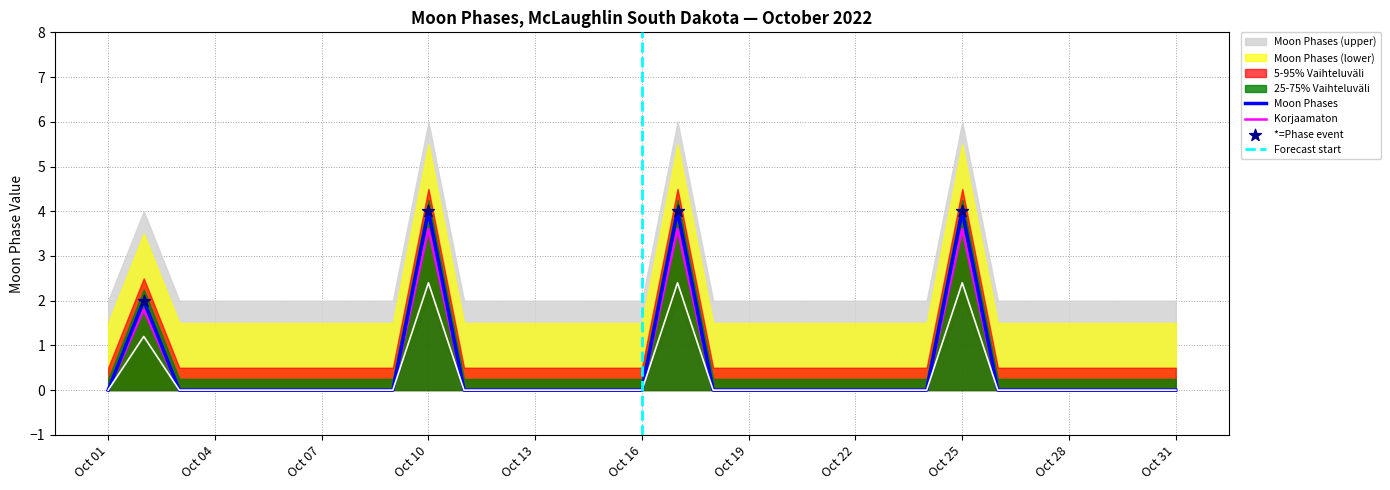

Which series reaches the maximum Y coordinate?

Moon Phases (upper)